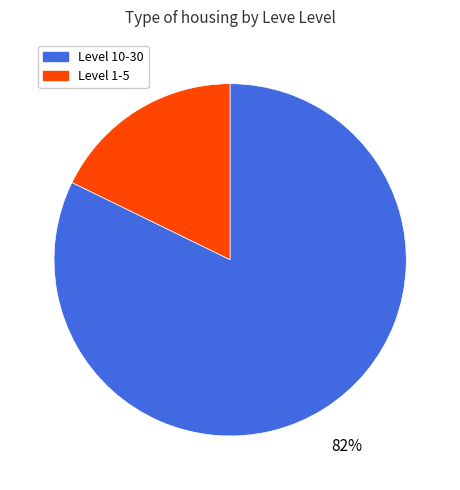

To the nearest percent, what is the difference between the largest and smallest slice percentages?

64%